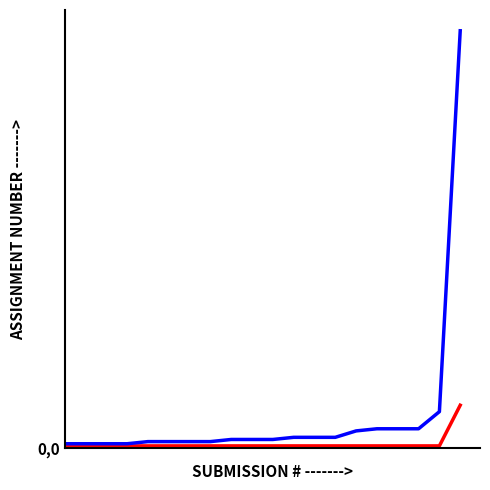

Reading right to left, extract all data points from this chart.

Abbreviated: 19=20	18=1	17=1	16=1	15=1	14=1	13=1	12=1	11=1	10=1	9=1	8=1	7=1	6=1	5=1	4=1	3=1	2=1	1=1	0=1
Amendment: 19=195	18=17	17=9	16=9	15=9	14=8	13=5	12=5	11=5	10=4	9=4	8=4	7=3	6=3	5=3	4=3	3=2	2=2	1=2	0=2